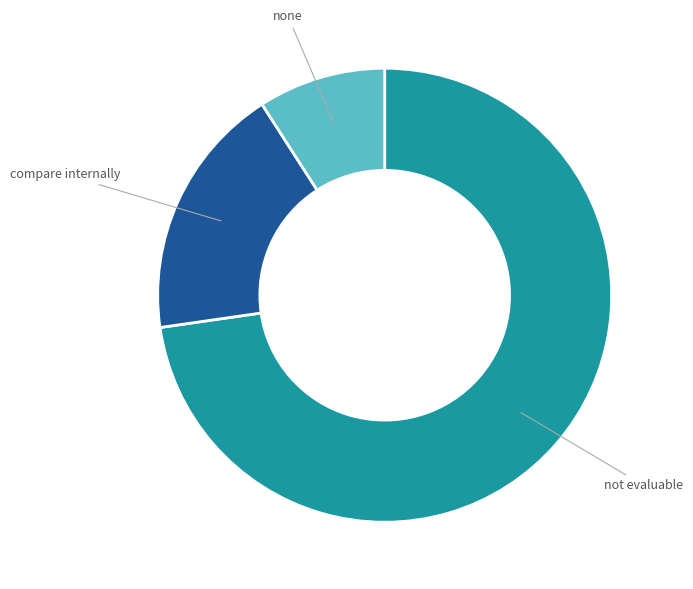

Is there a majority slice in this chart?

Yes